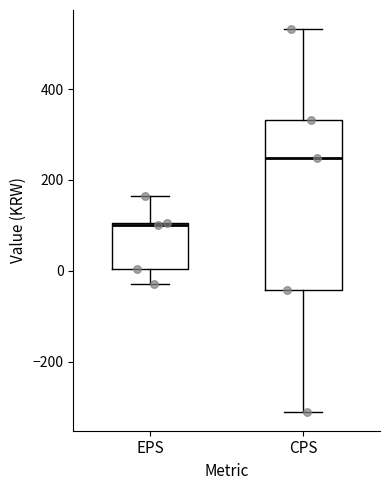

Reading left to right, transcribe this box plot: for each box, give where its median line is, the range the box spans, and where its two whiskers end, as read against the y-axis. The values are not printed on the chart, so give them approximately, as read against the axis.

EPS: median 100, box 0 to 100, whiskers -20 to 160
CPS: median 240, box -40 to 340, whiskers -300 to 540